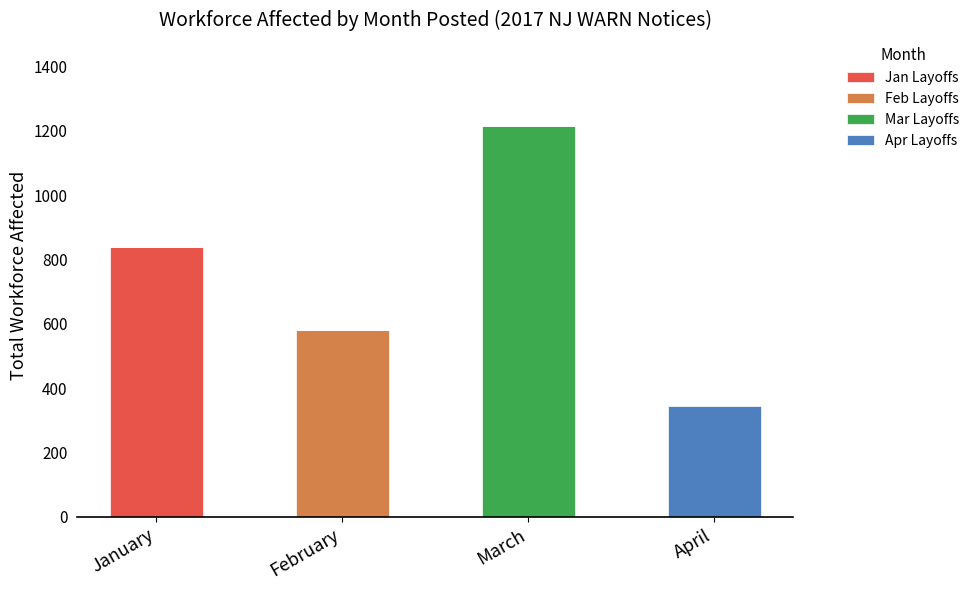

Reading left to right, list the values for the Jan Layoffs series.

January=839	February=0	March=0	April=0